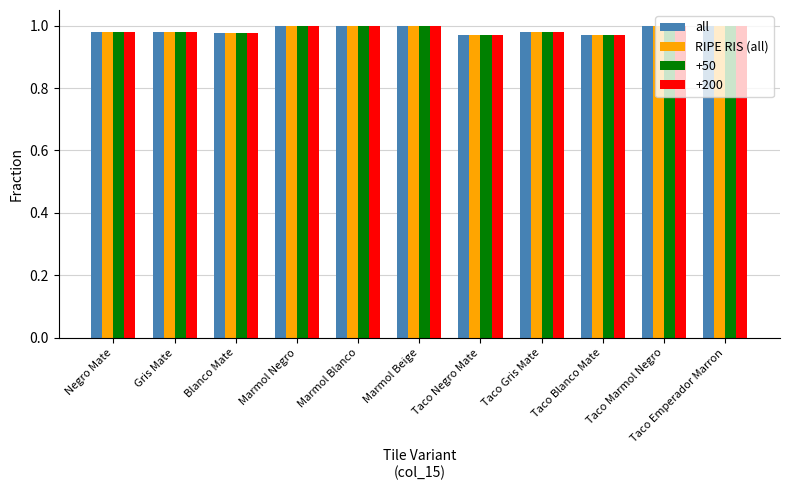

Is it true that RIPE RIS (all) equals 0.6 at Taco Negro Mate?

False